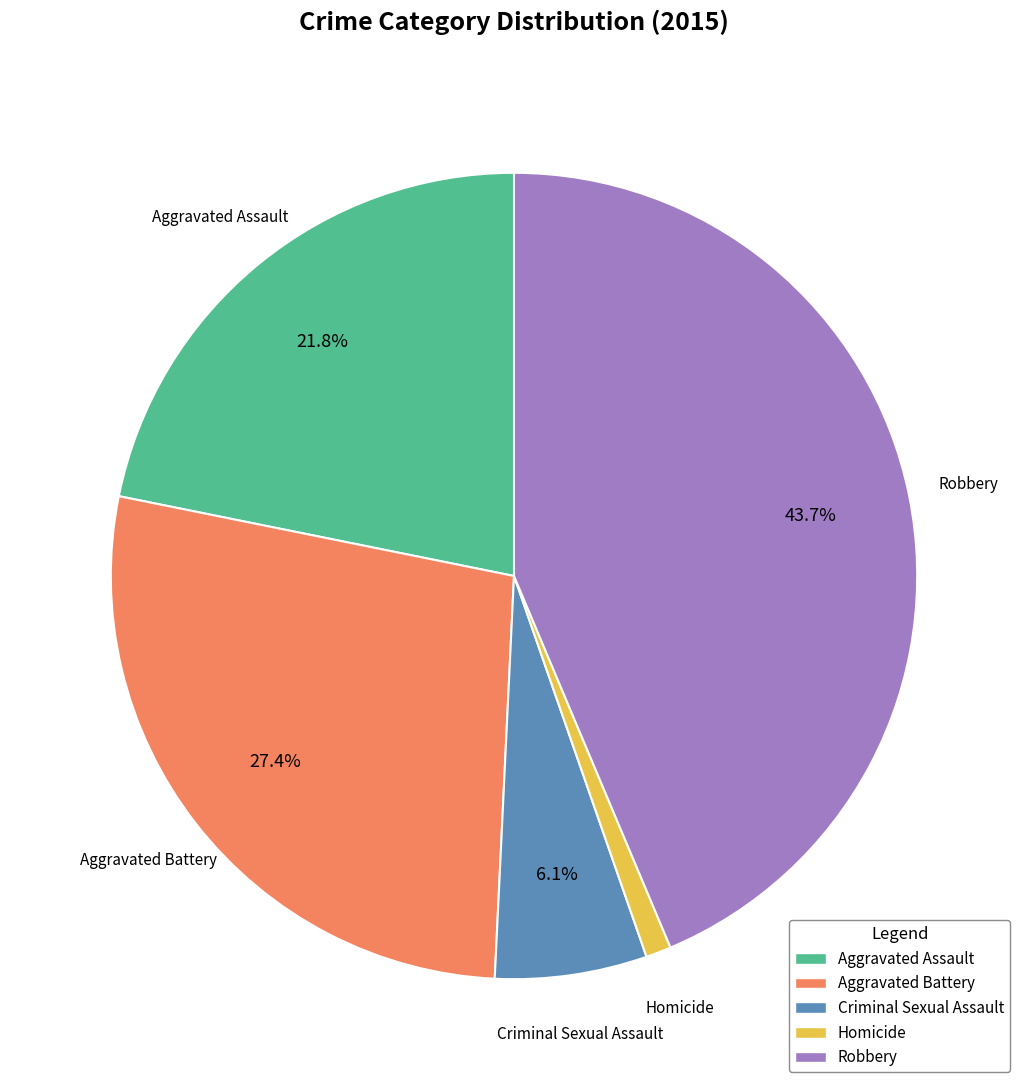

Which has a higher value, Aggravated Assault or Aggravated Battery?

Aggravated Battery